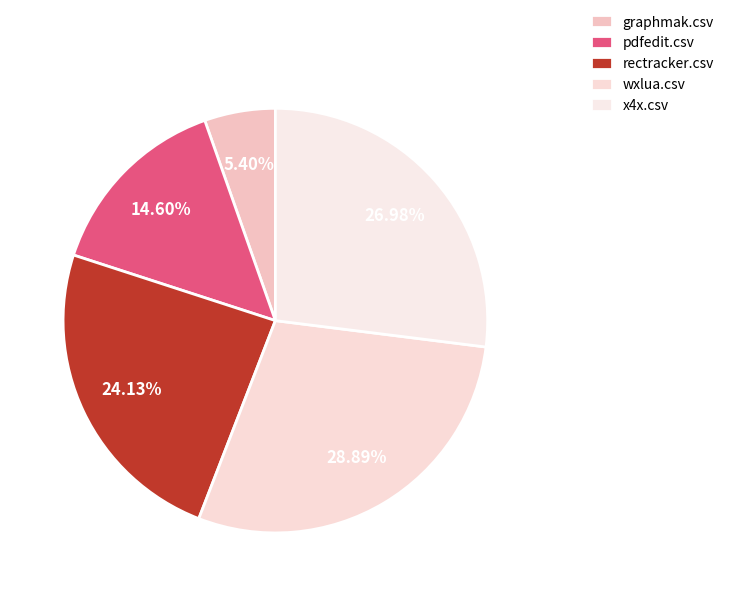

Do pdfedit.csv and graphmak.csv together represent more than half of the pie?

No